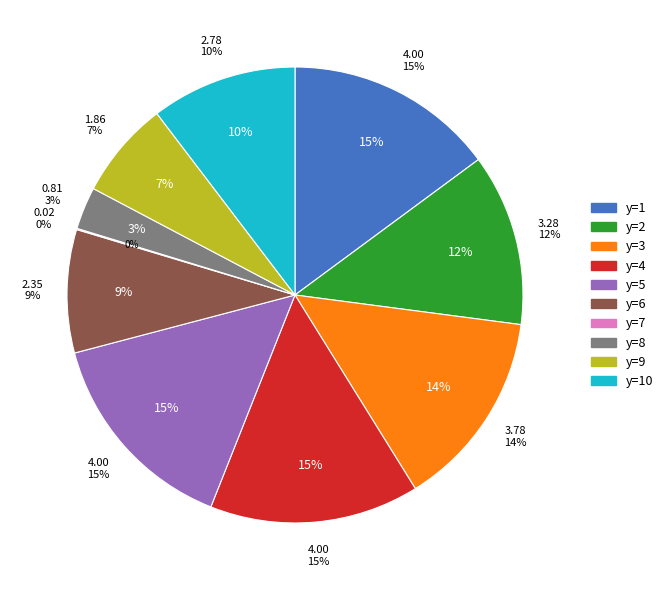

Does any single category account for the majority?

No